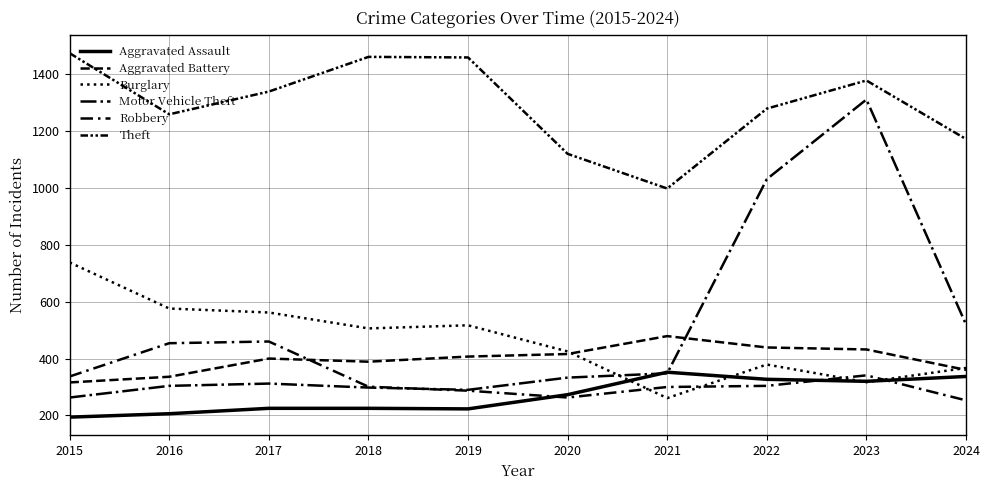

Is this an area chart (filled region under the line)?

No